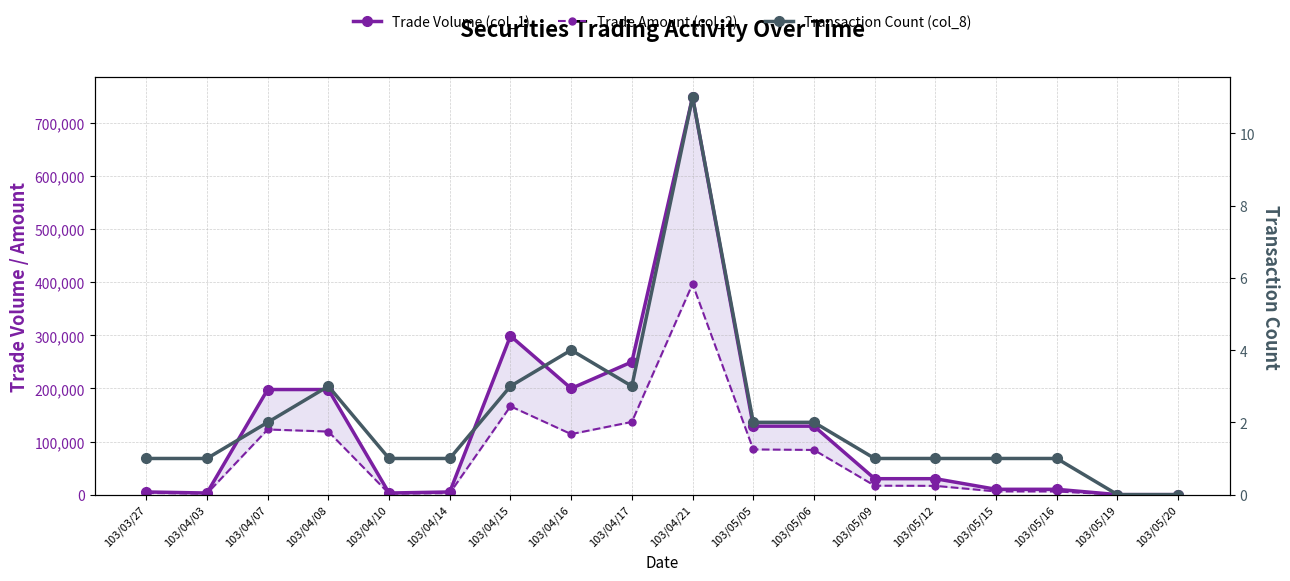

At which label does Trade Volume (col_1) reach its minimum?

103/05/19